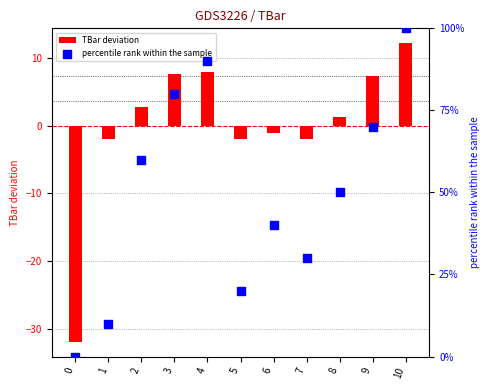

Which series reaches the minimum Y coordinate?

TBar deviation